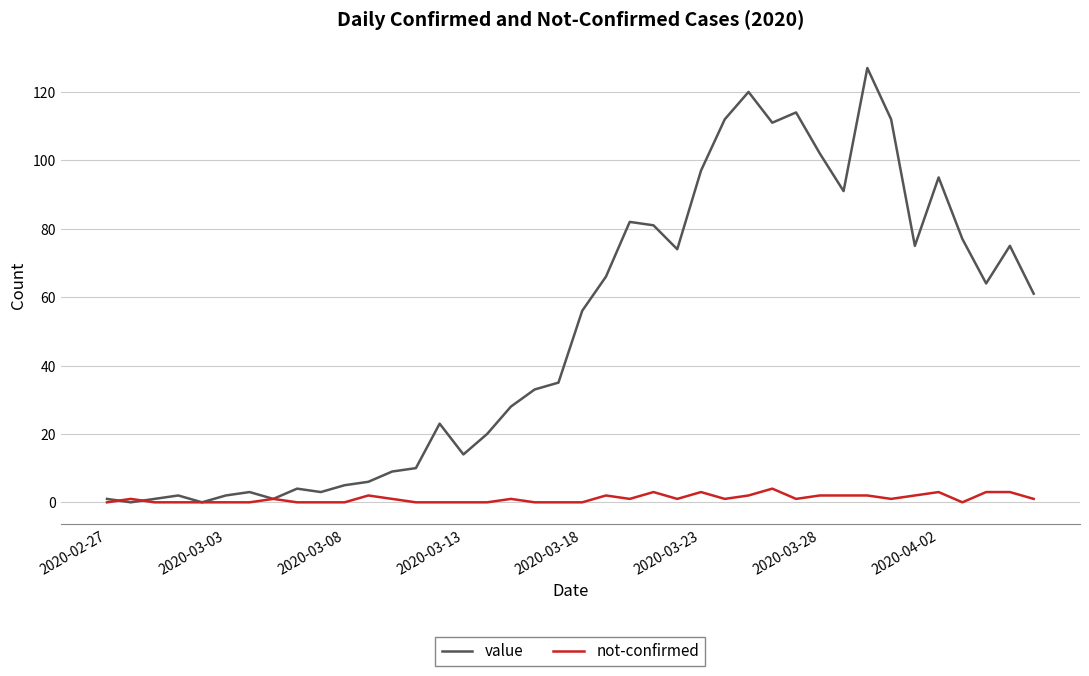

After their last crossing, which series has the higher values: not-confirmed or value?

value